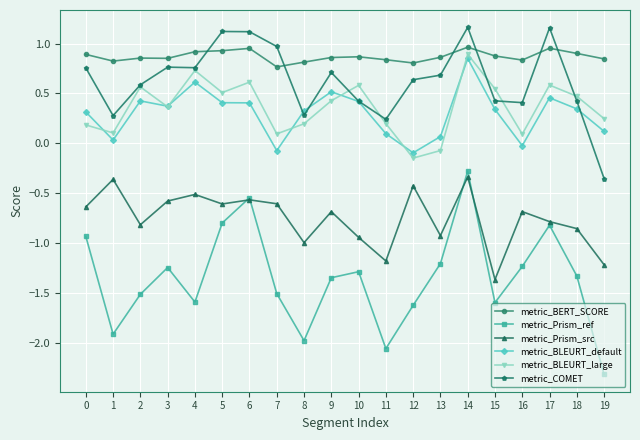

Which series changed the most between 10 and 11?

metric_Prism_ref